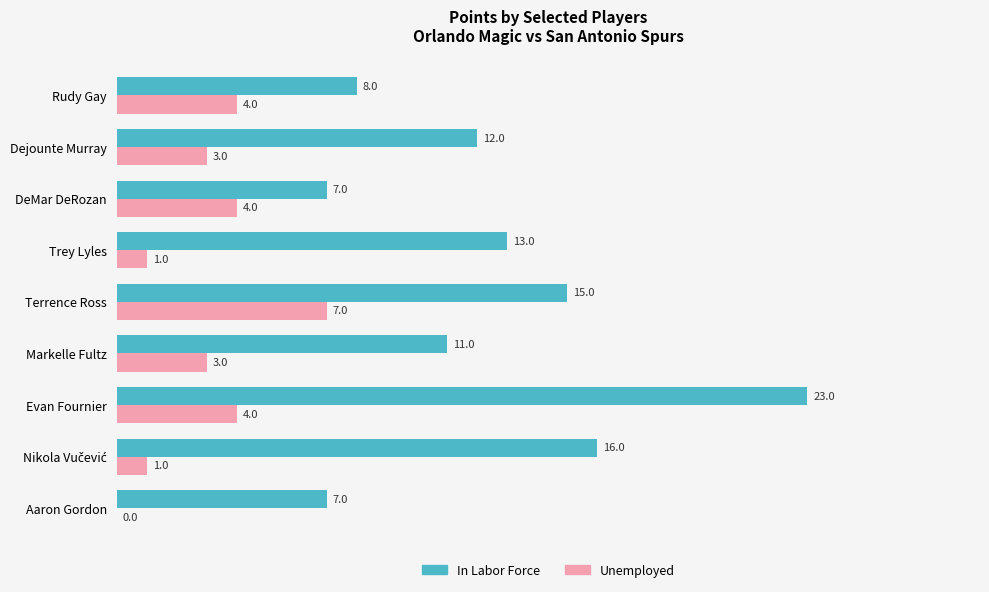

What is the sum of the Unemployed values at Markelle Fultz and Rudy Gay?

7